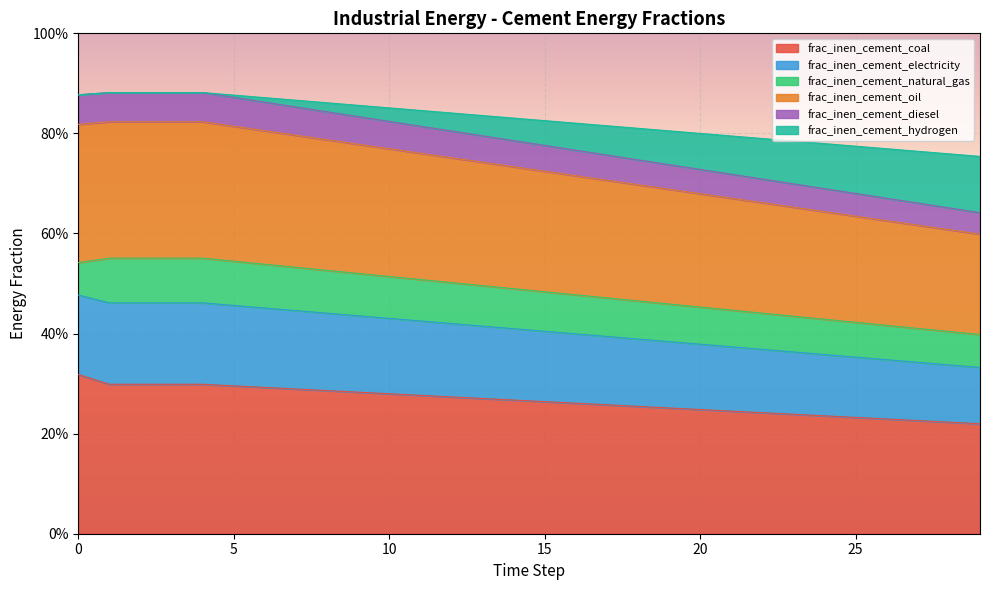

What is the highest value of the frac_inen_cement_coal series?

0.3